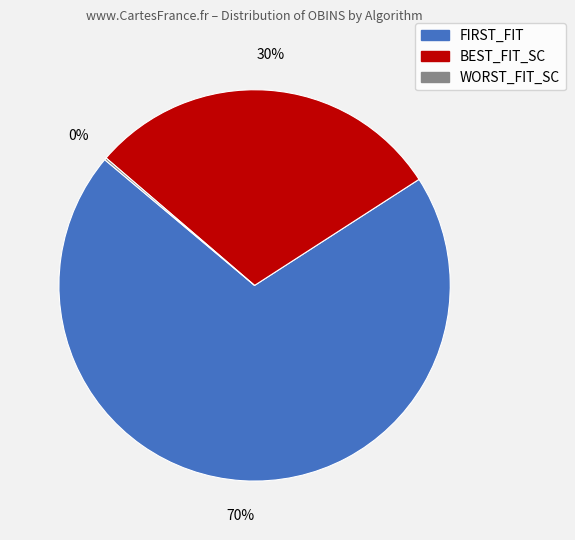

Which slice is the largest?

FIRST_FIT